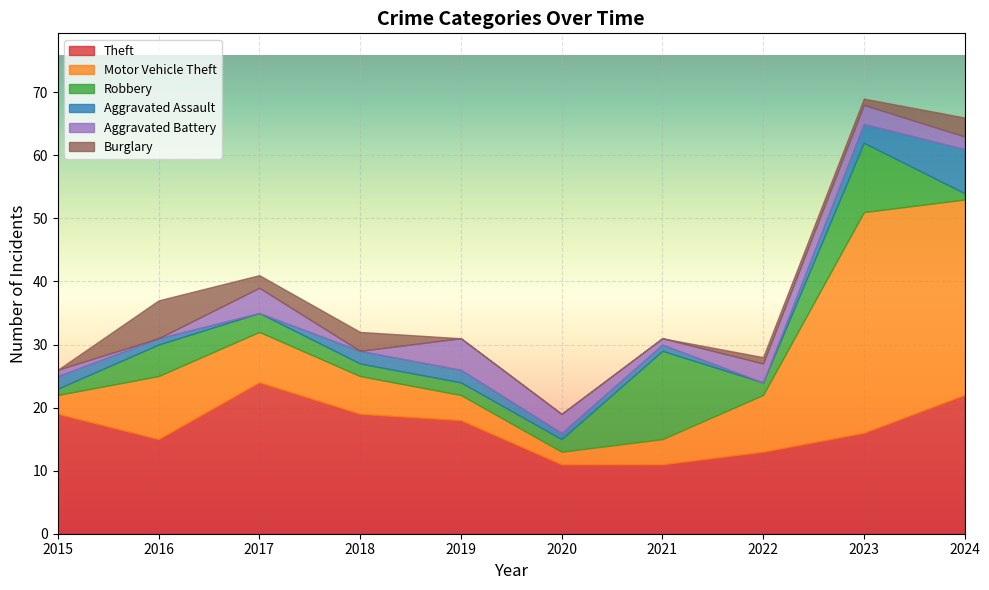

How many values in the Theft series are below 18?

5